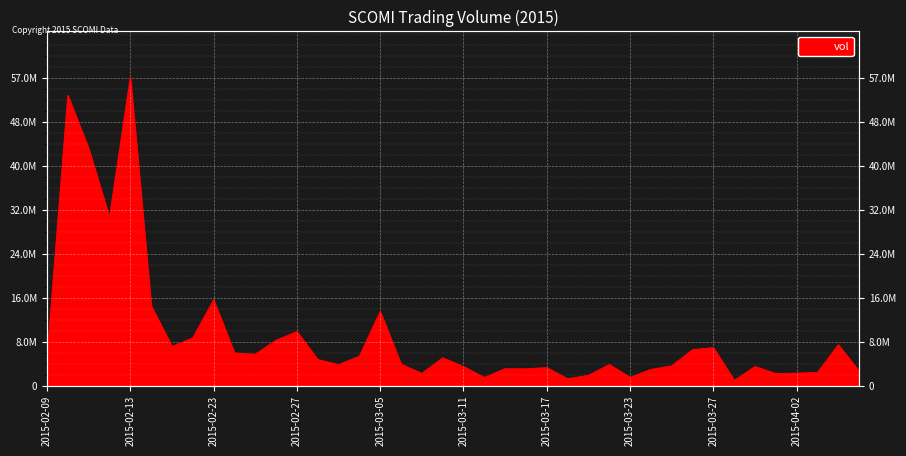

What is the difference between the values at 2015-04-01 and 2015-03-23?

698200